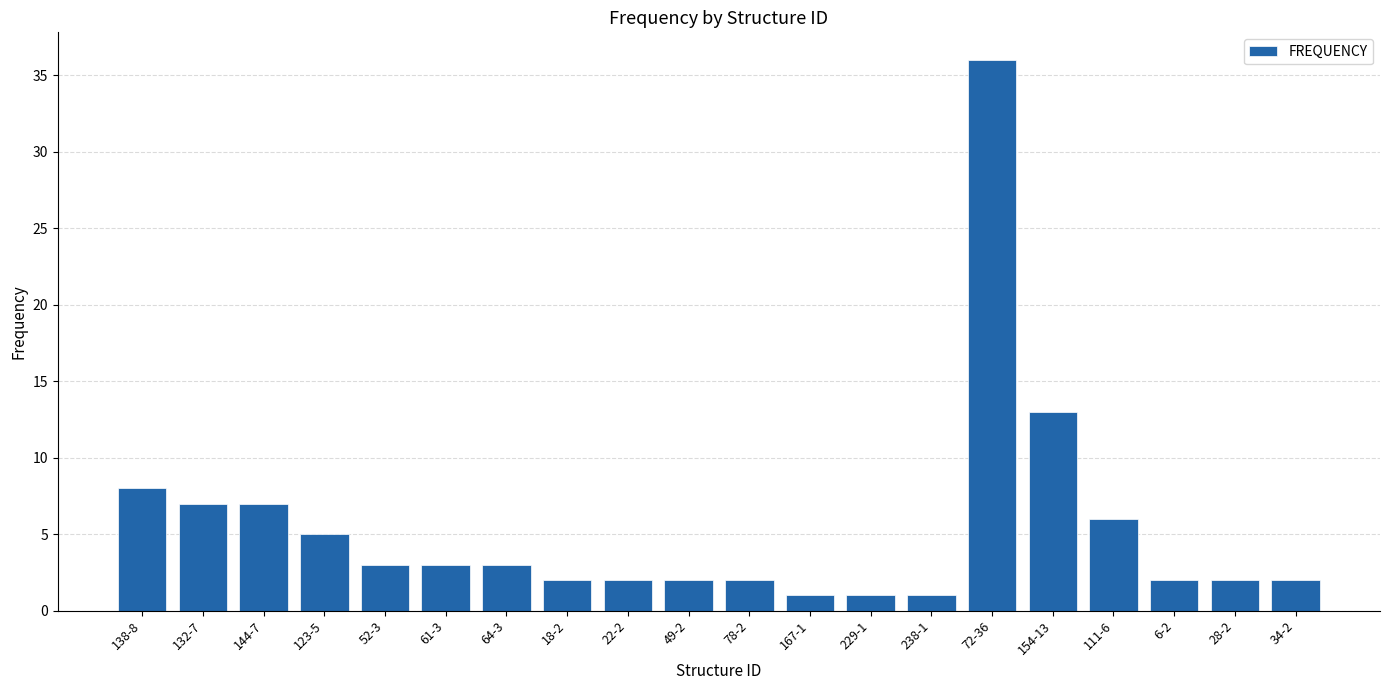

How many categories are shown in the chart?

20